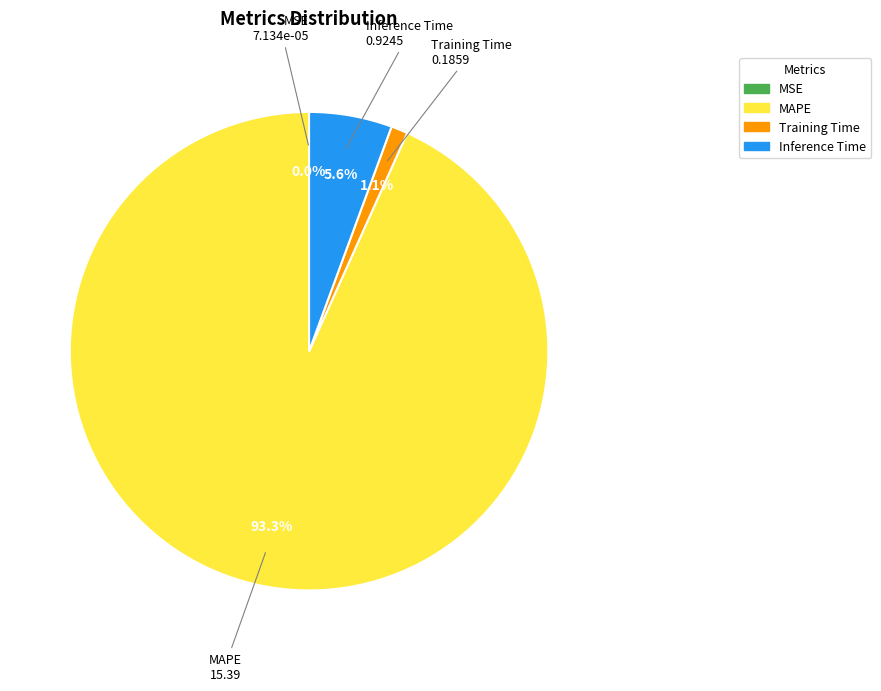

Which slice is the largest?

MAPE